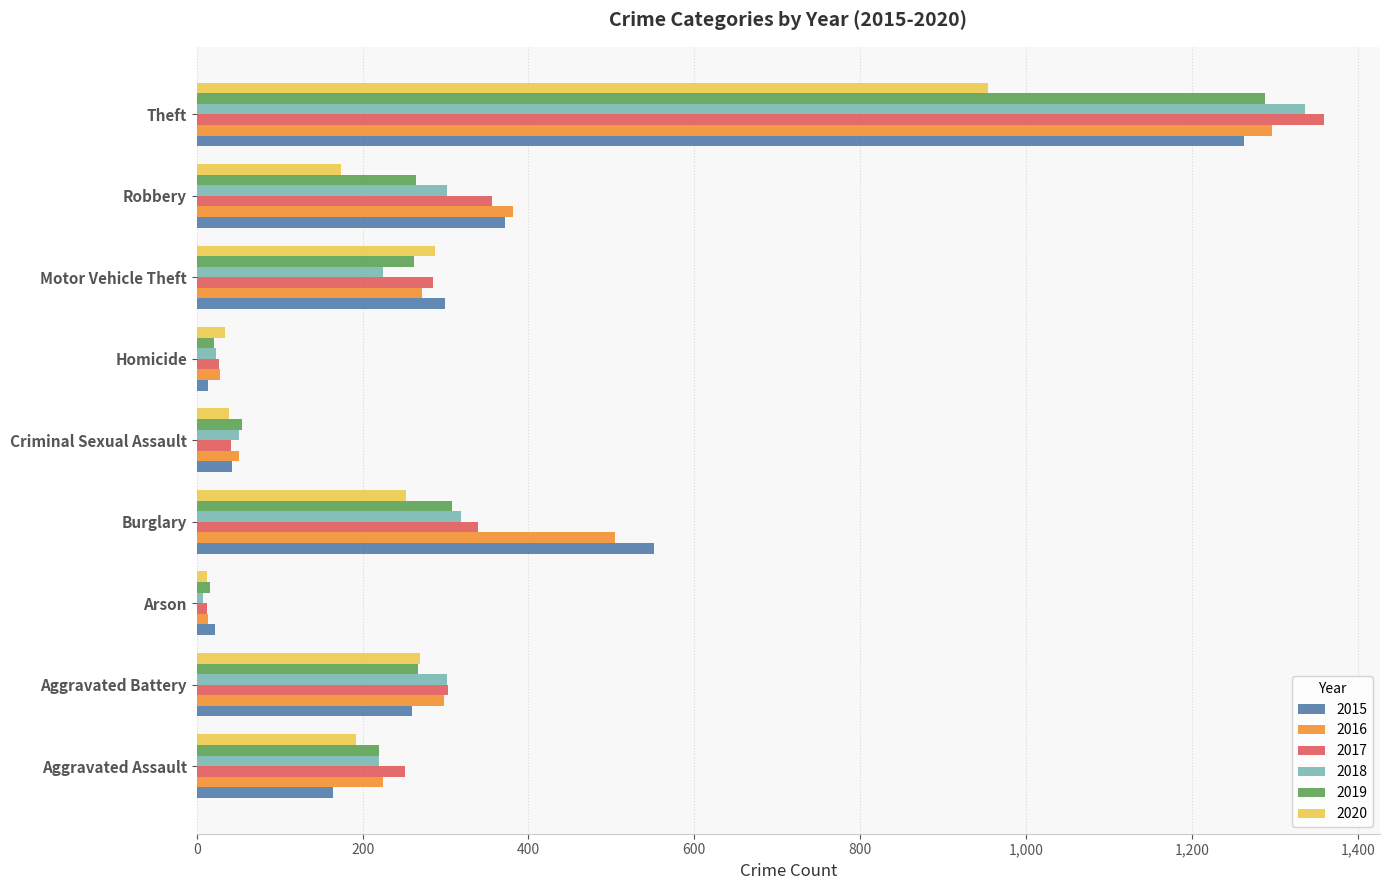

Is it true that 2018 equals 44 at Aggravated Assault?

False